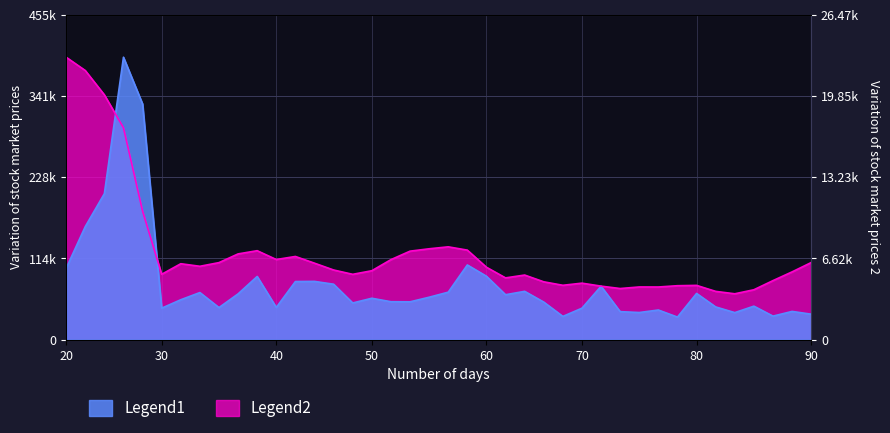

How many interior local peaks does the volume series have?

12